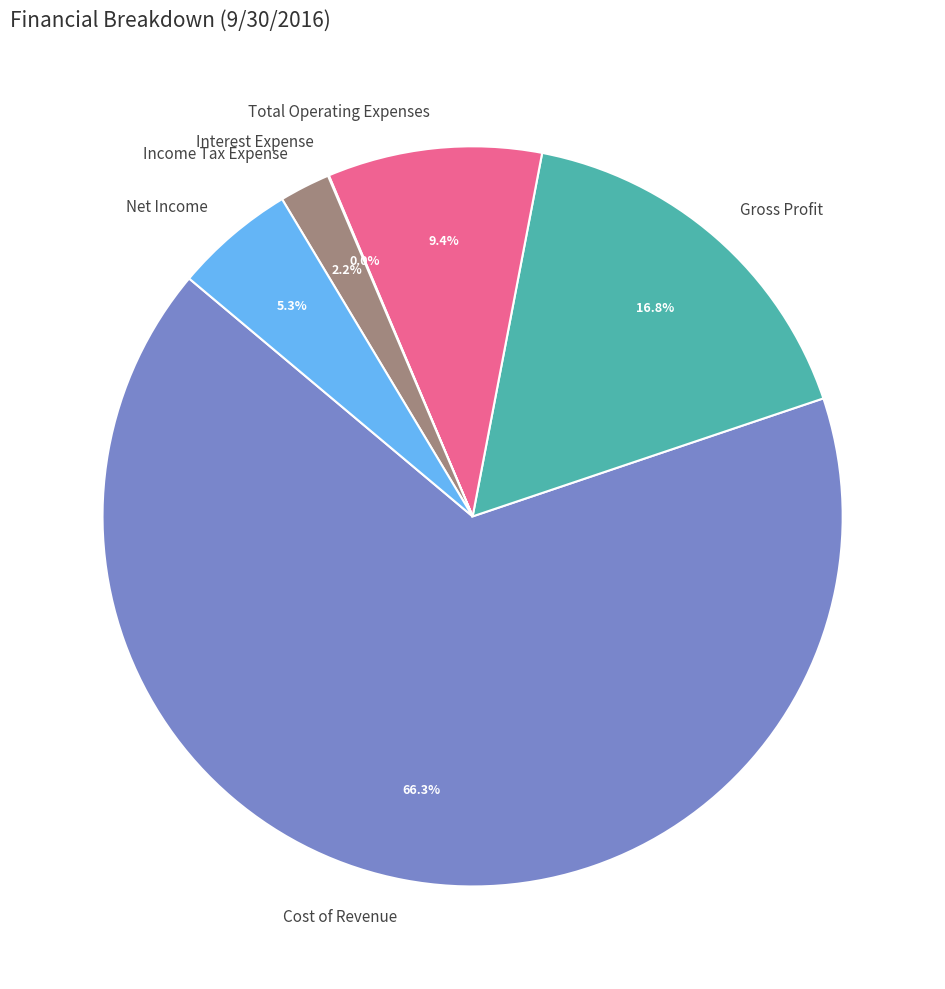

Which category has the biggest portion of the pie?

Cost of Revenue